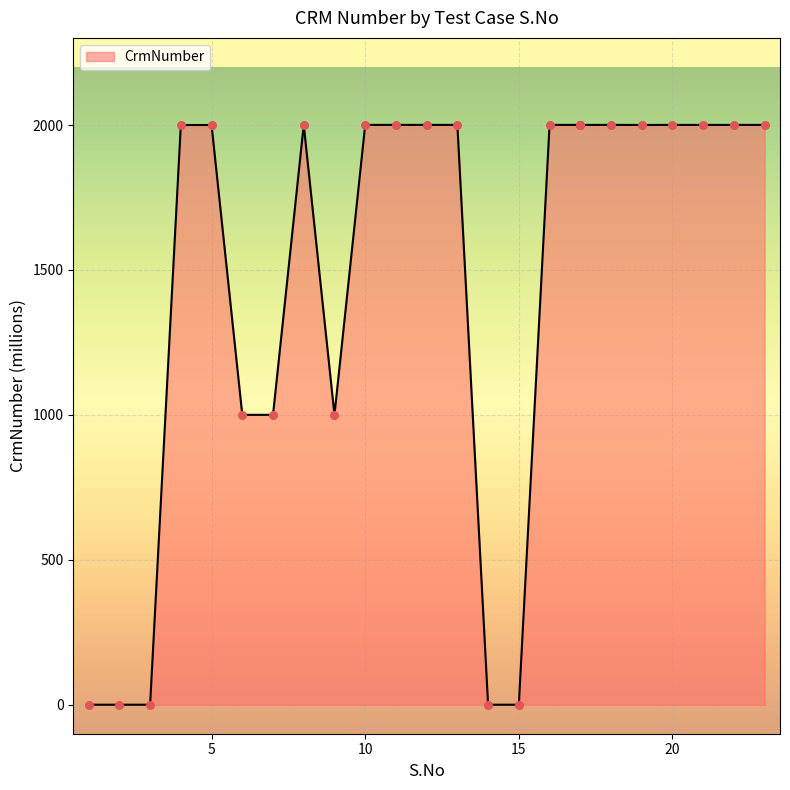

What is the change in value from 5 to 18?

+0.4